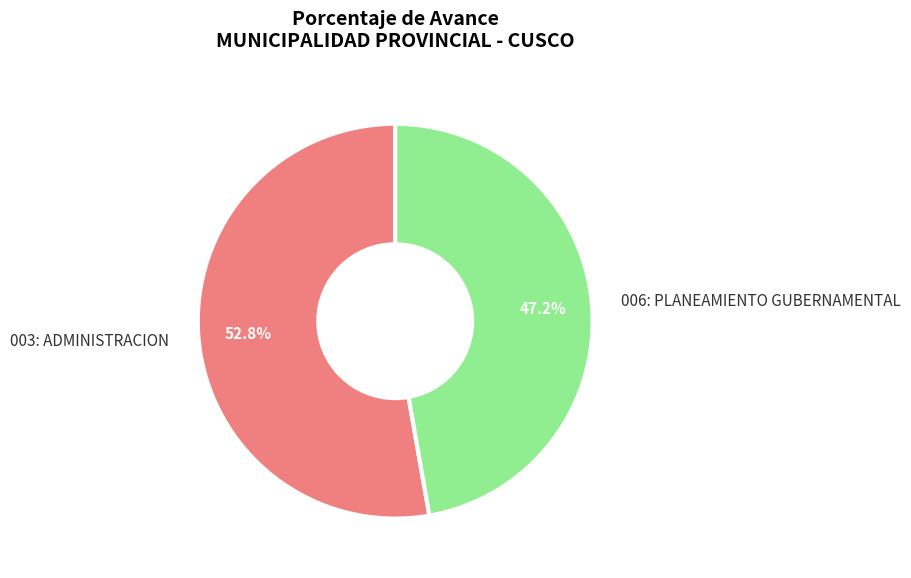

To the nearest percent, what is the combined percentage of 006: PLANEAMIENTO GUBERNAMENTAL and 003: ADMINISTRACION?

100%